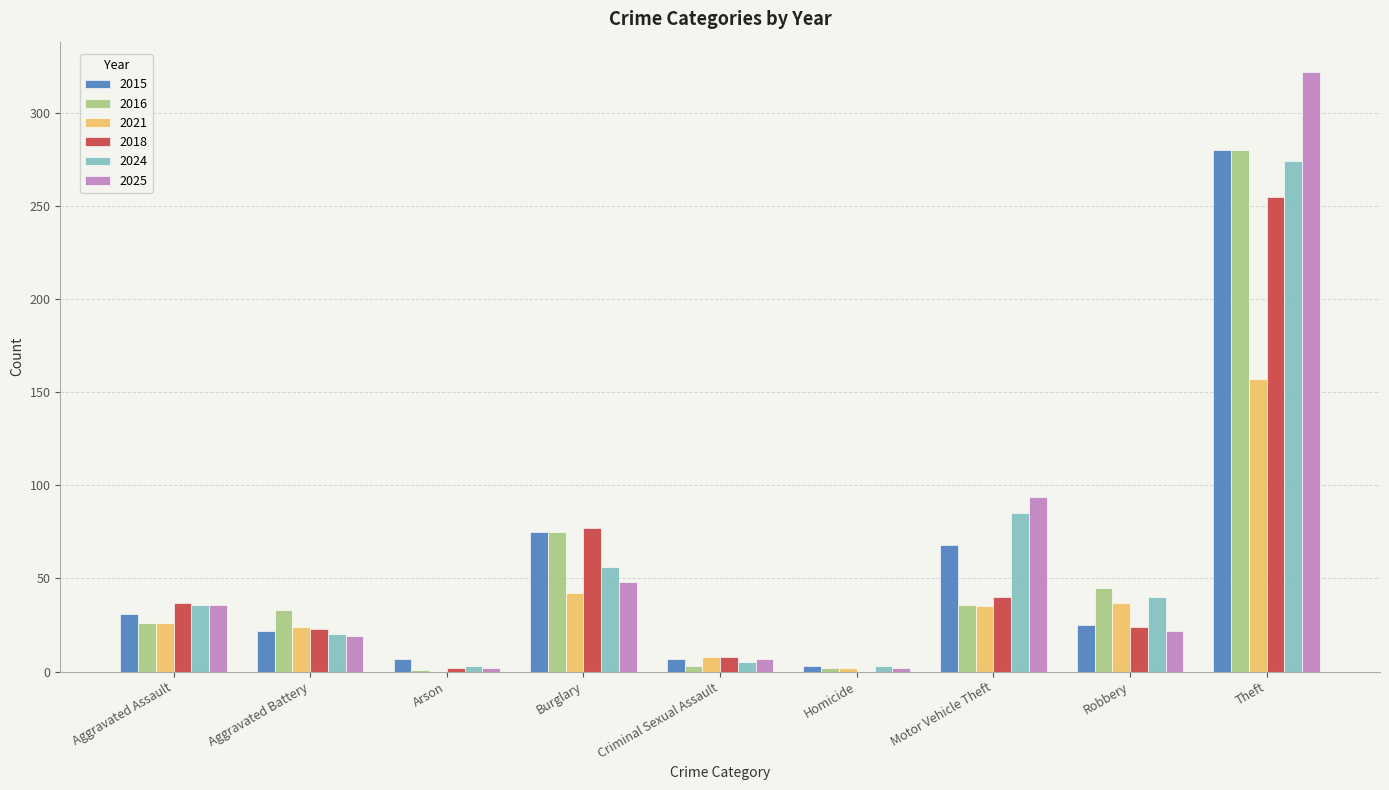

What is the difference between the 2016 values at Motor Vehicle Theft and Homicide?

34